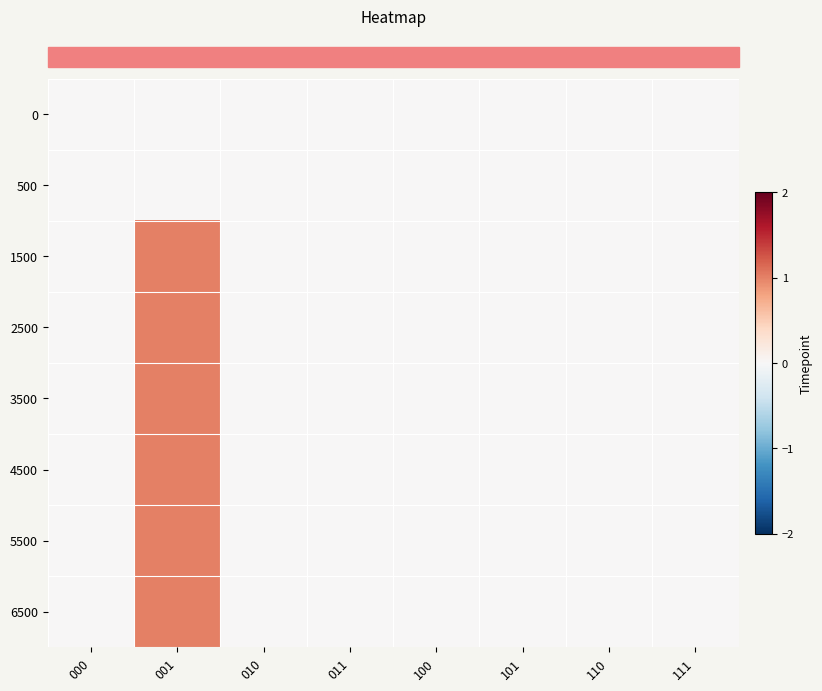

Reading left to right, transcribe all the data shown in this chart.

row_0: 0	0	0	0	0	0	0	0
row_1: 0	0	0	0	0	0	0	0
row_2: 0	1	0	0	0	0	0	0
row_3: 0	1	0	0	0	0	0	0
row_4: 0	1	0	0	0	0	0	0
row_5: 0	1	0	0	0	0	0	0
row_6: 0	1	0	0	0	0	0	0
row_7: 0	1	0	0	0	0	0	0